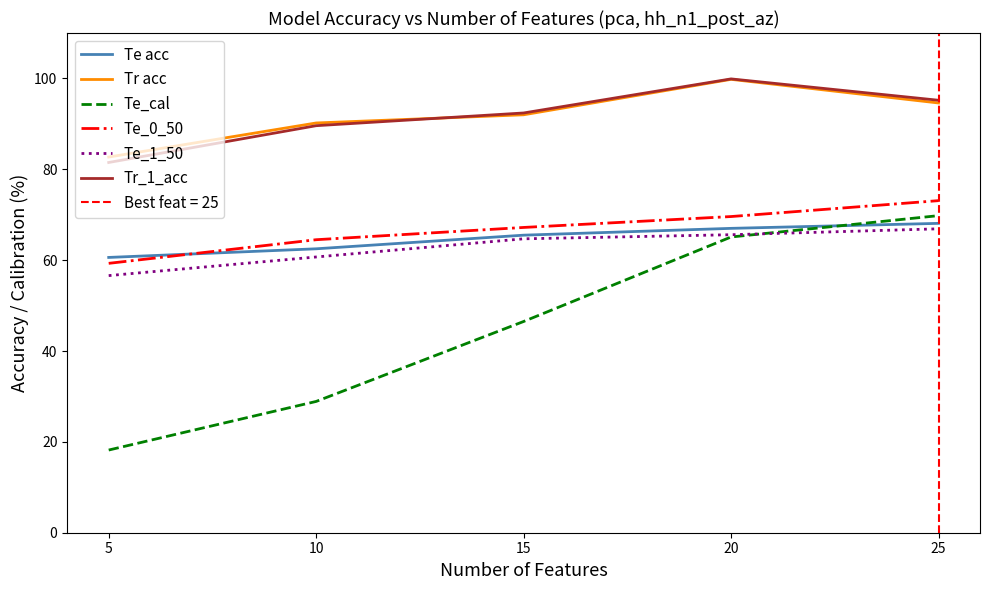

Where does the Te_1_50 series first go above 64?

15